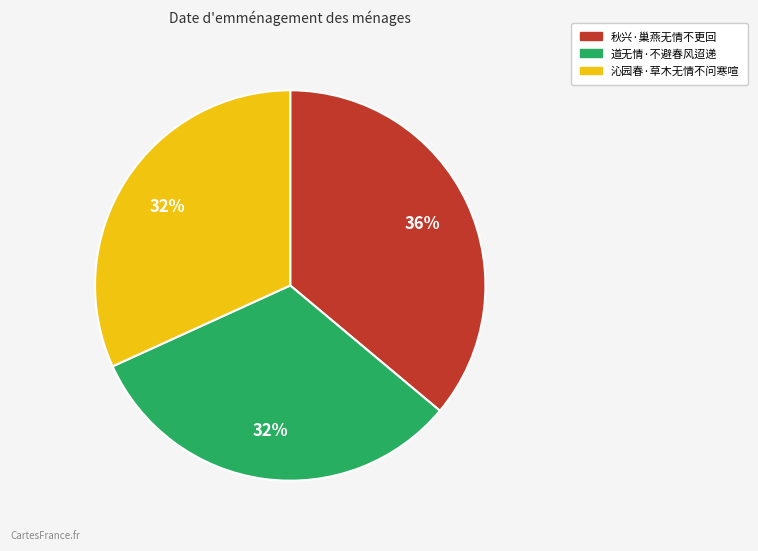

Does 沁园春·草木无情不问寒喧 account for over 50% of the chart?

No